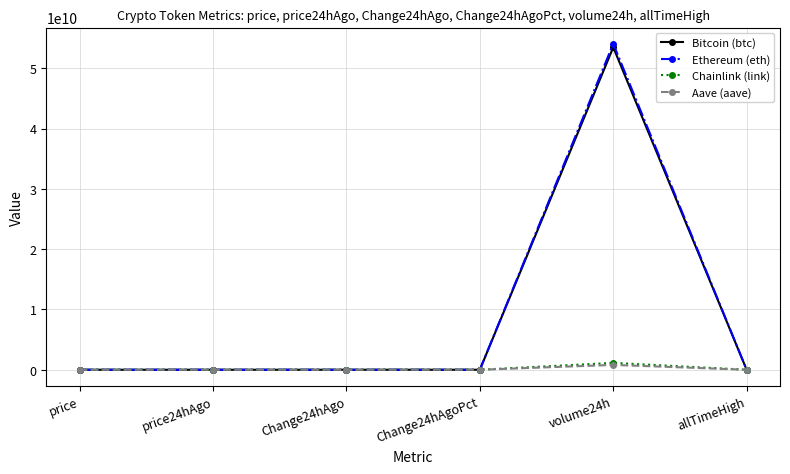

What is the difference between the second highest and minimum values in the Ethereum (eth) series?

4883.7